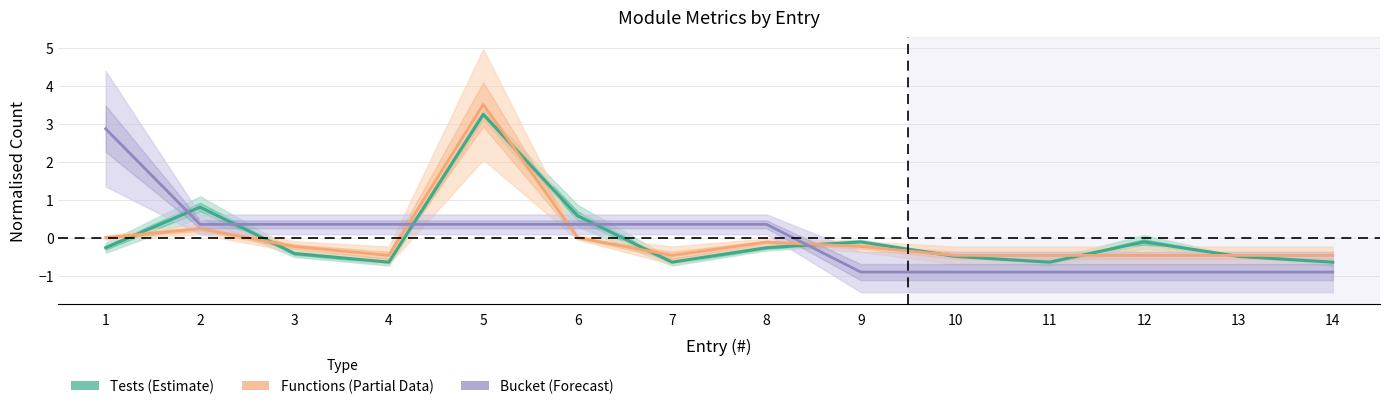

Reading right to left, extract all data points from this chart.

Tests (Estimate): 14=-0.6	13=-0.5	12=-0.1	11=-0.6	10=-0.5	9=-0.1	8=-0.3	7=-0.6	6=0.6	5=3.3	4=-0.6	3=-0.4	2=0.8	1=-0.3
Functions (Partial): 14=-0.5	13=-0.5	12=-0.5	11=-0.5	10=-0.5	9=-0.2	8=-0.1	7=-0.5	6=0.0	5=3.5	4=-0.5	3=-0.2	2=0.2	1=0.0
Bucket (Forecast): 14=-0.9	13=-0.9	12=-0.9	11=-0.9	10=-0.9	9=-0.9	8=0.4	7=0.4	6=0.4	5=0.4	4=0.4	3=0.4	2=0.4	1=2.9